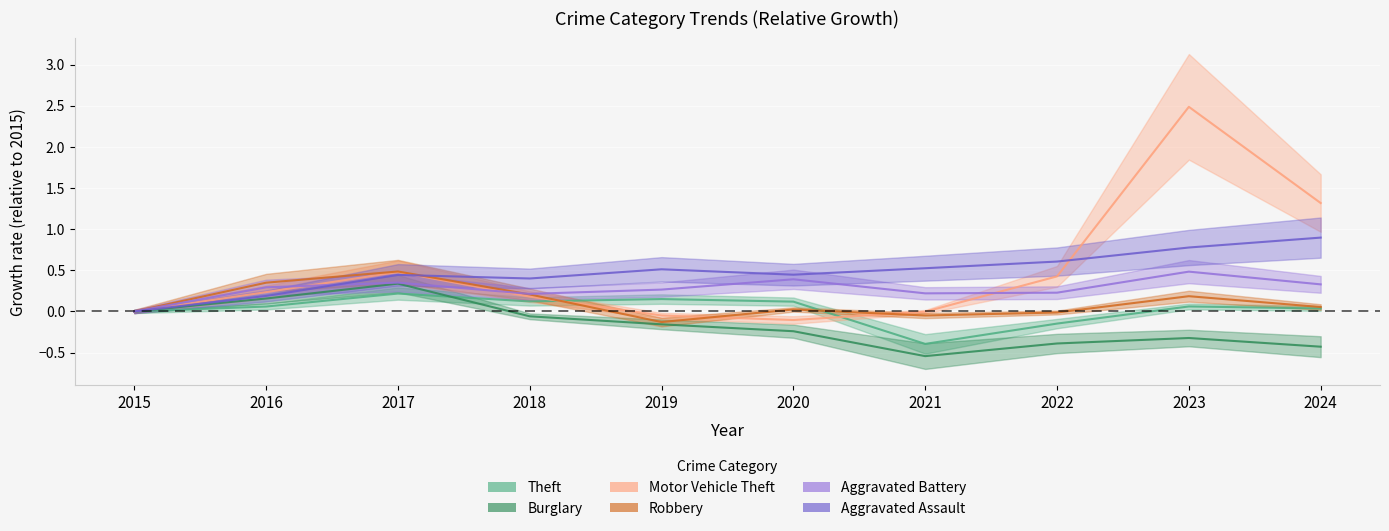

Reading left to right, list all the values displayed in this chart.

Theft: 0.0	0.1	0.2	0.1	0.2	0.1	-0.4	-0.1	0.1	0.0
Burglary: 0.0	0.2	0.3	-0.1	-0.2	-0.2	-0.5	-0.4	-0.3	-0.4
Motor Vehicle Theft: 0.0	0.2	0.5	0.2	-0.0	-0.1	-0.0	0.4	2.5	1.3
Robbery: 0.0	0.3	0.5	0.2	-0.1	0.0	-0.0	-0.0	0.2	0.1
Aggravated Battery: 0.0	0.3	0.4	0.2	0.3	0.4	0.2	0.2	0.5	0.3
Aggravated Assault: 0.0	0.2	0.4	0.4	0.5	0.4	0.5	0.6	0.8	0.9